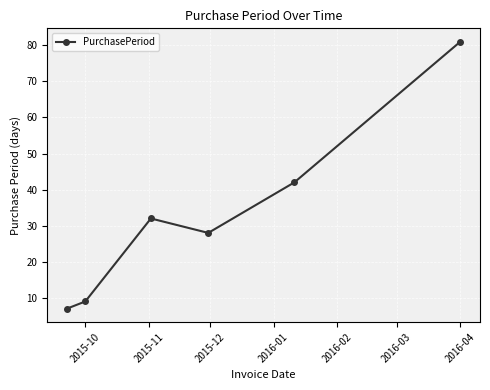

Reading left to right, extract all data points from this chart.

7	9	32	28	42	81